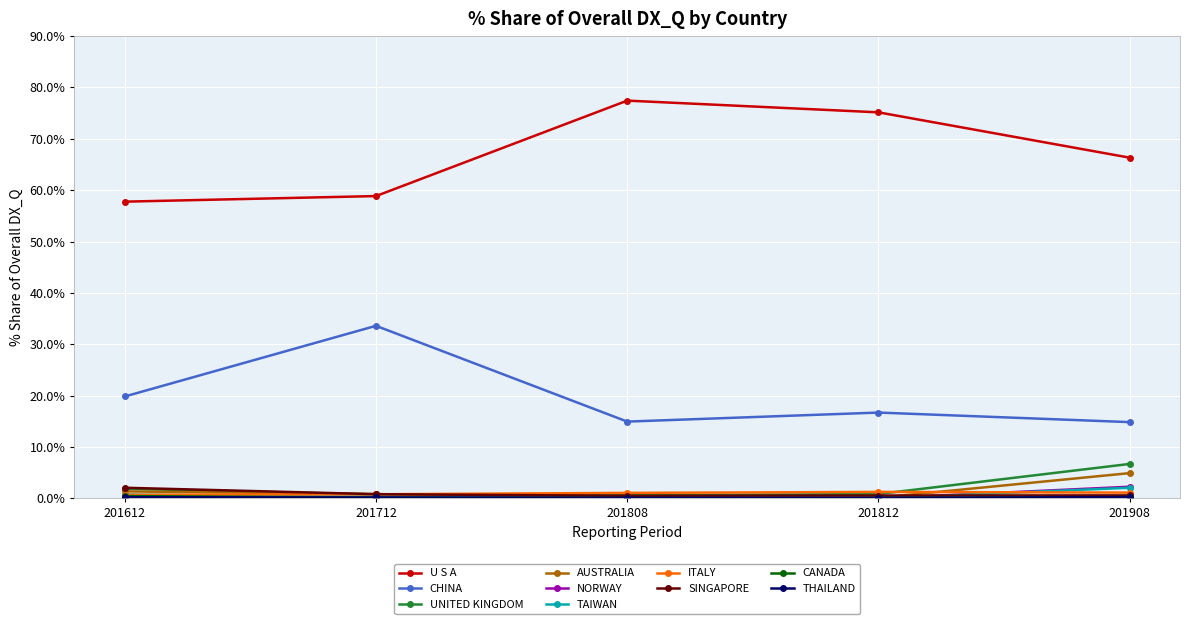

What is the value of the AUSTRALIA point at the 5th from the left?

4.9